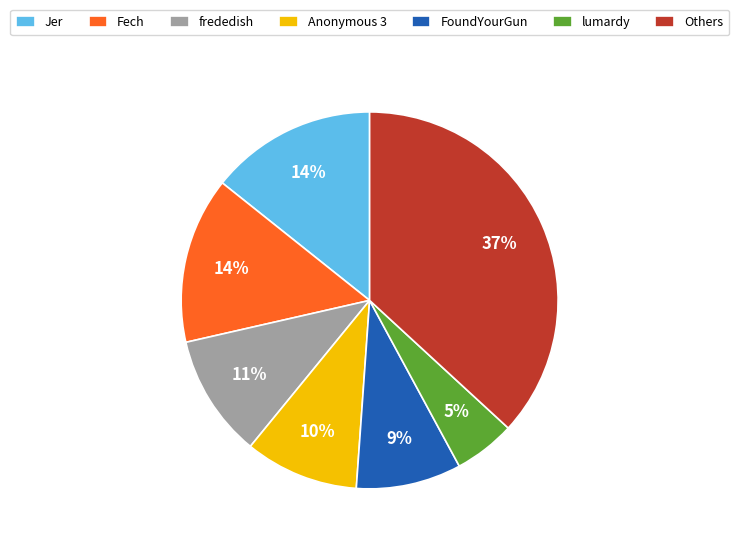

Approximately how many times larger is the value at lumardy compared to Jer?

0.4